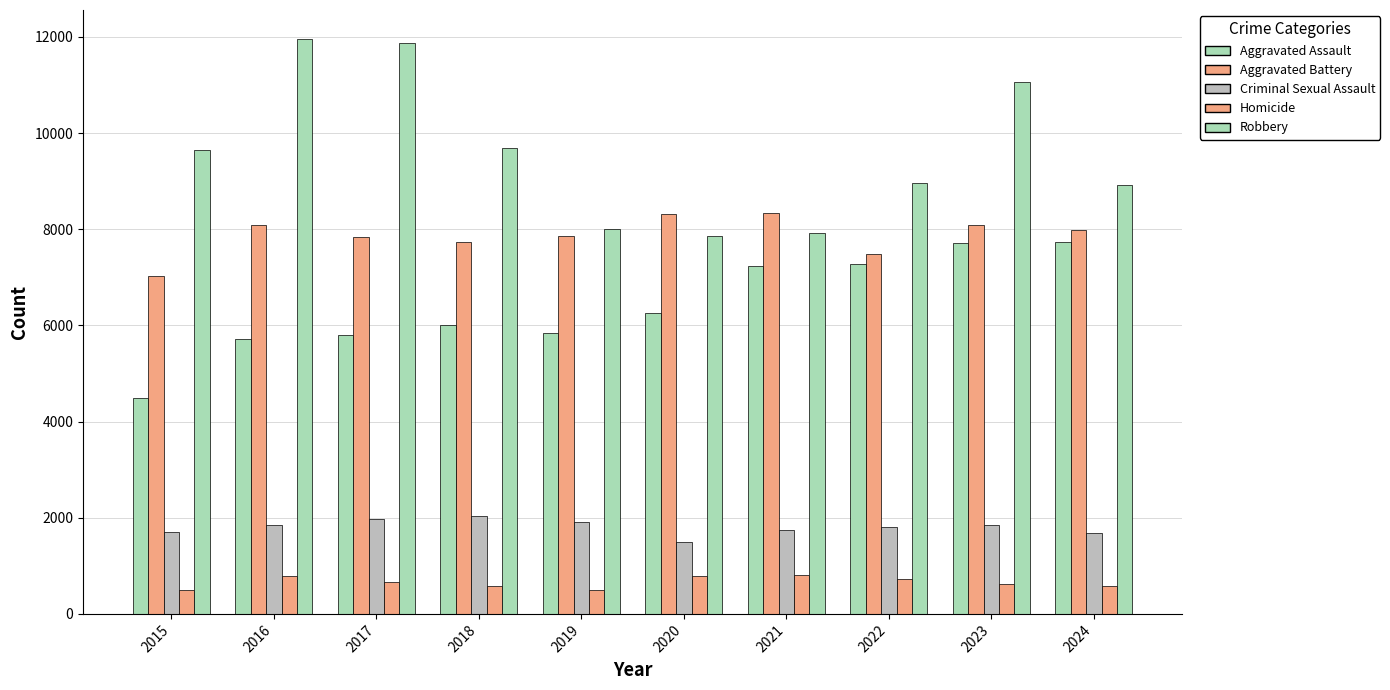

Which series has the largest total across all categories?

Robbery